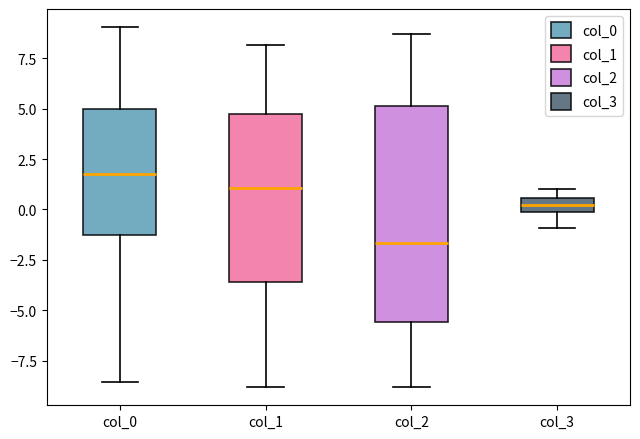

Which box is the tallest, from its lower edge to its upper edge?

col_2